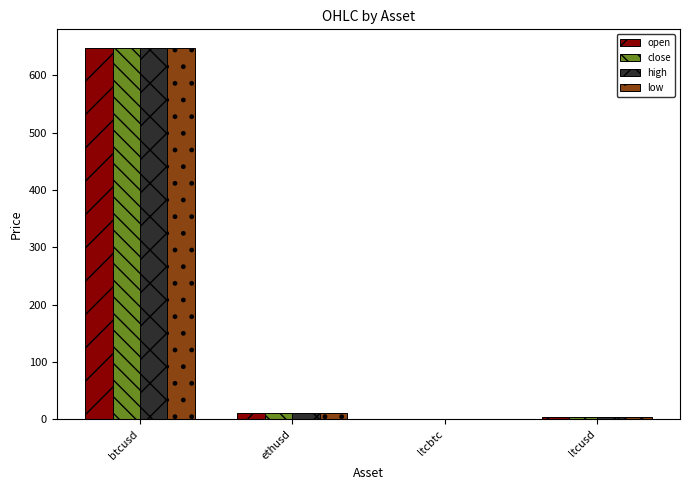

Which series changed the most between btcusd and ltcbtc?

low